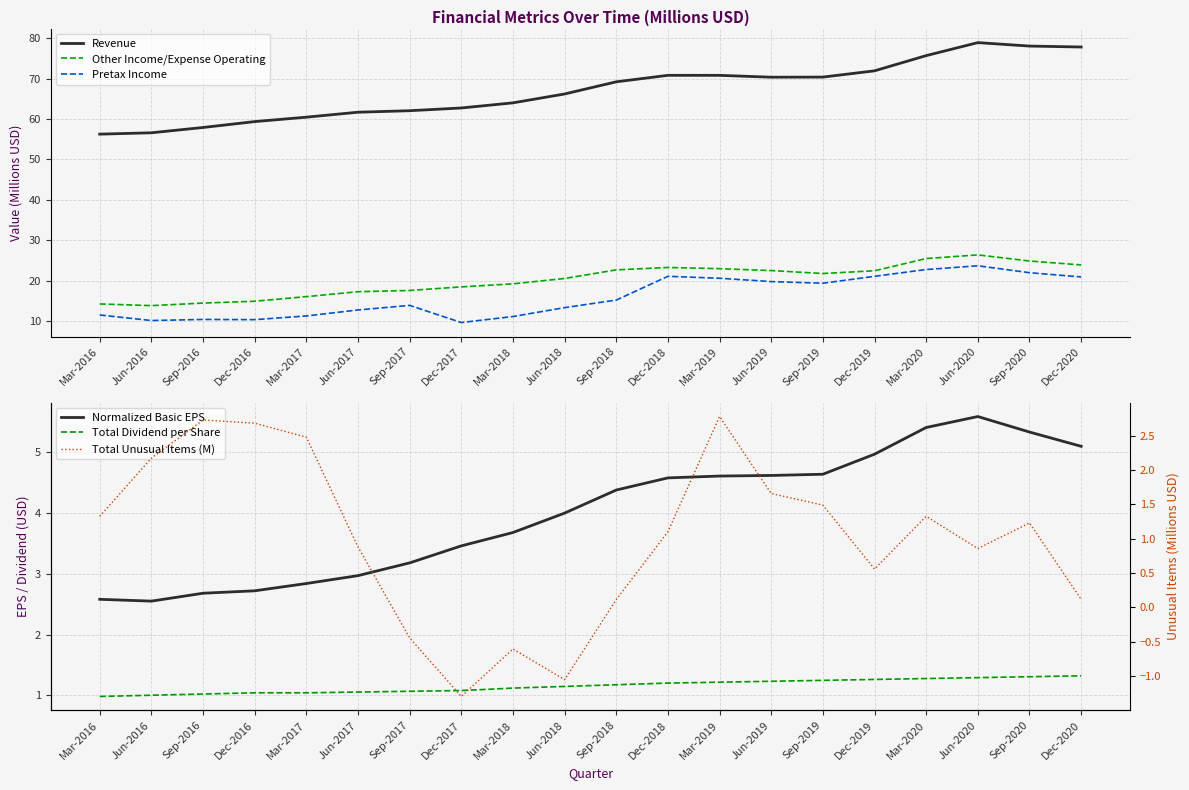

What are all the series names shown in the legend?

Revenue, Other Income/Expense Operating, Pretax Income, Normalized Basic EPS, Total Dividend per Share, Total Unusual Items (M)